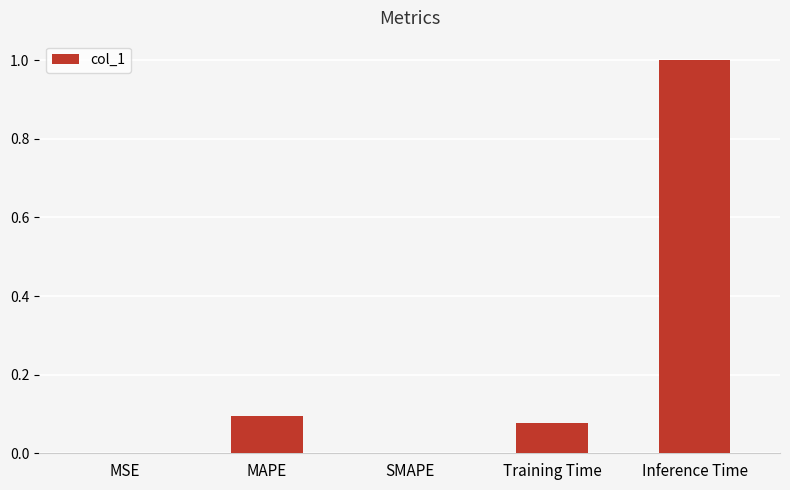

What is the change in value from SMAPE to Inference Time?

+1.0